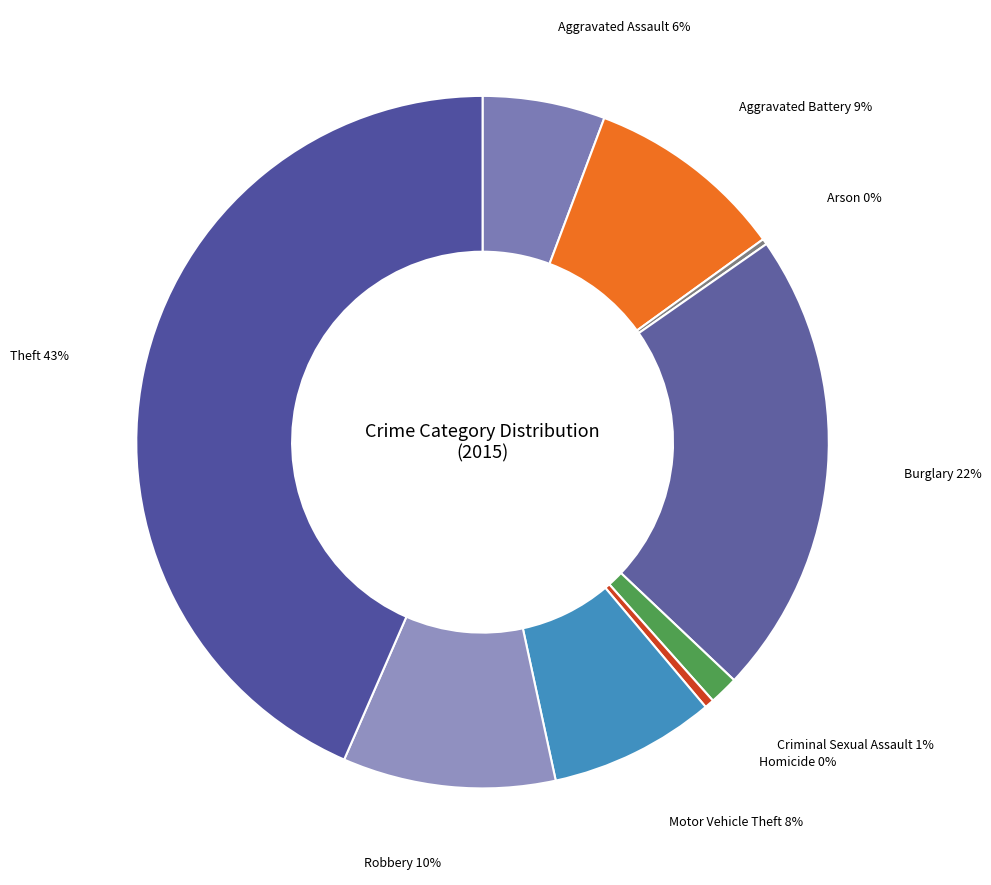

Is there any slice that represents more than half of the pie?

No